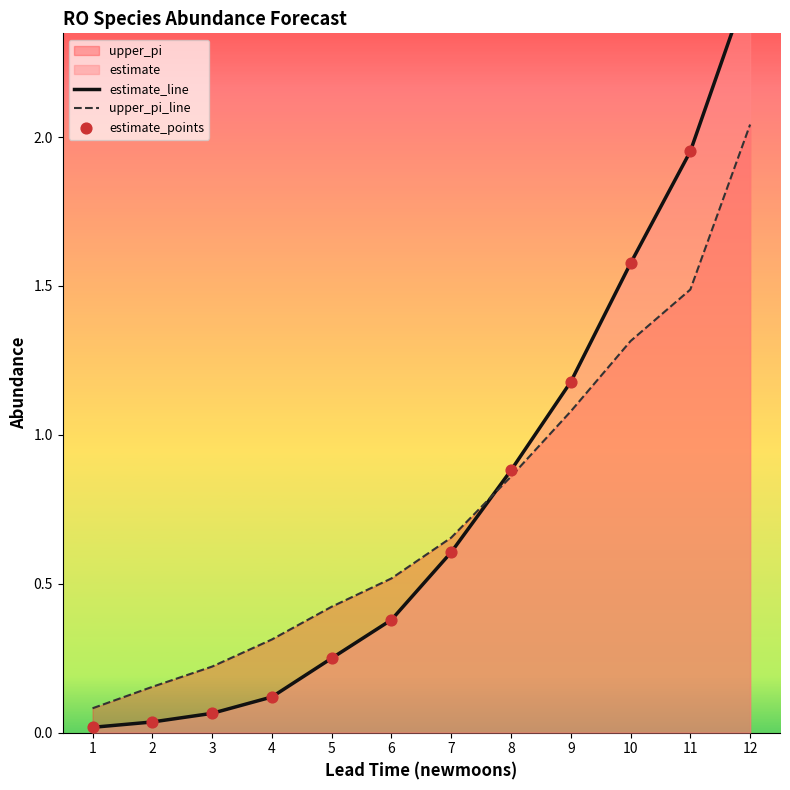

At how many categories does at least one series exceed 1?

4